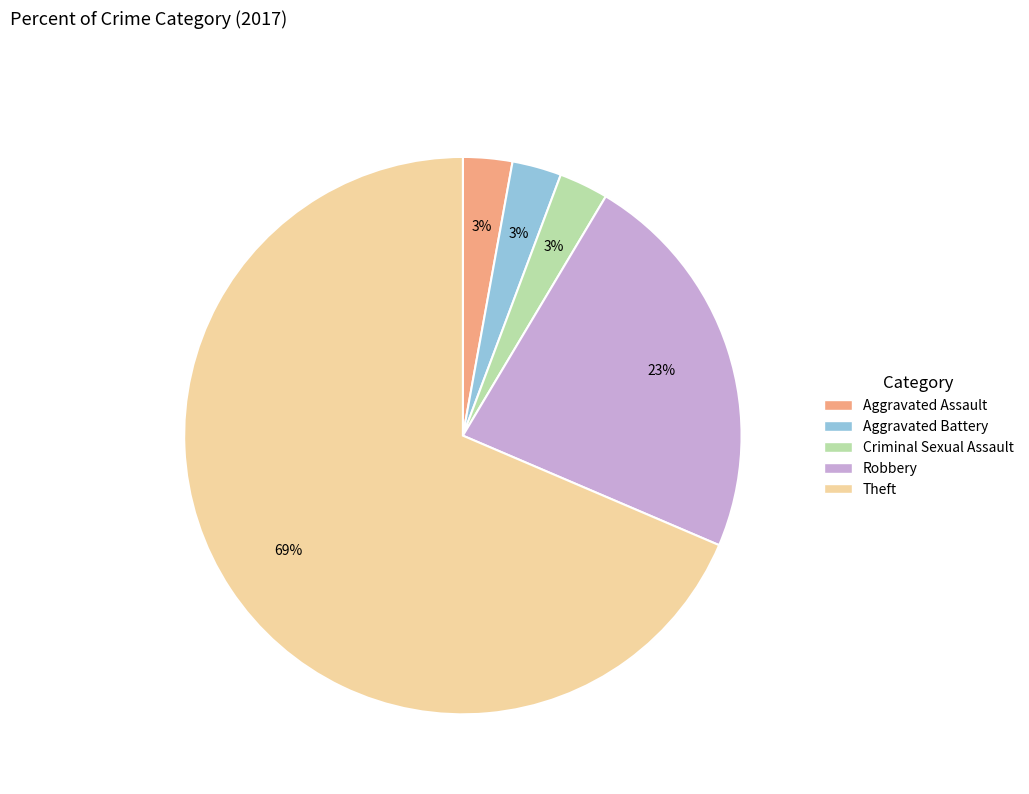

To the nearest percent, what portion does Aggravated Assault represent?

3%